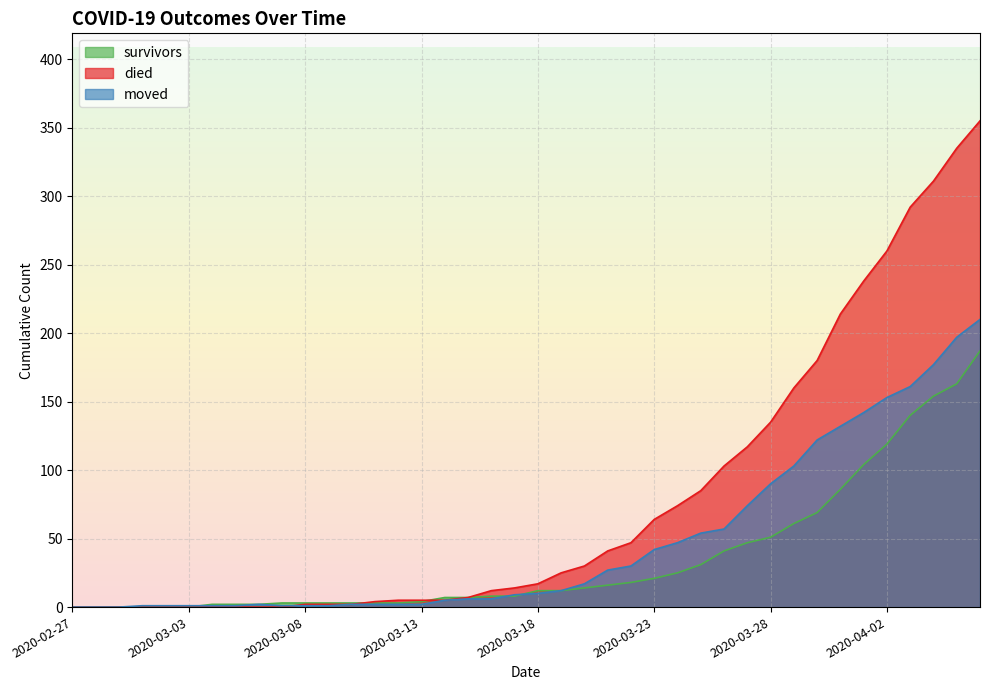

What is the average value of the died series?

79